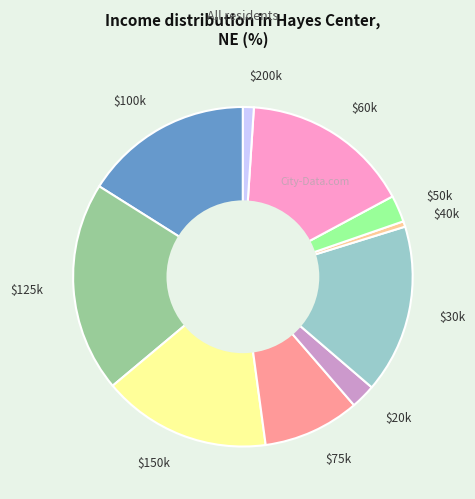

Is it true that $100k is 16% of the pie?

True